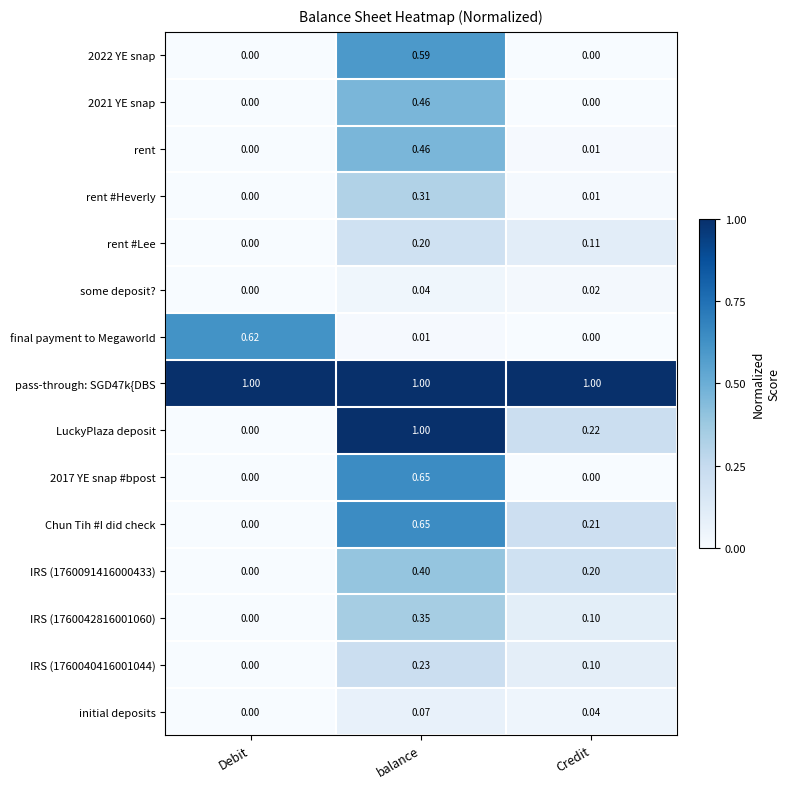

Which series changed the most between Debit and balance?

LuckyPlaza deposit